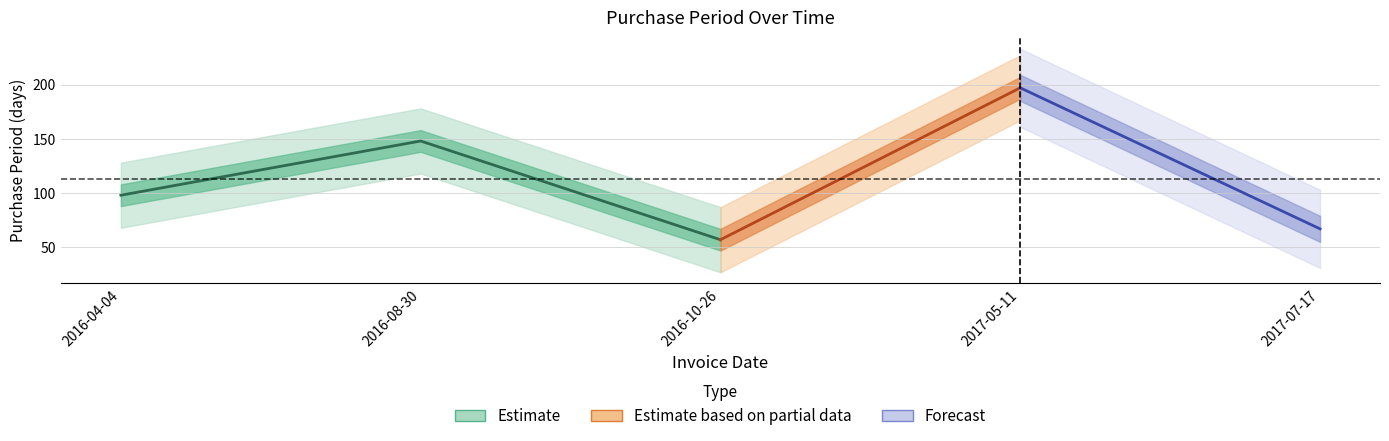

How many points are higher than both their immediate neighbors (excluding endpoints)?

2